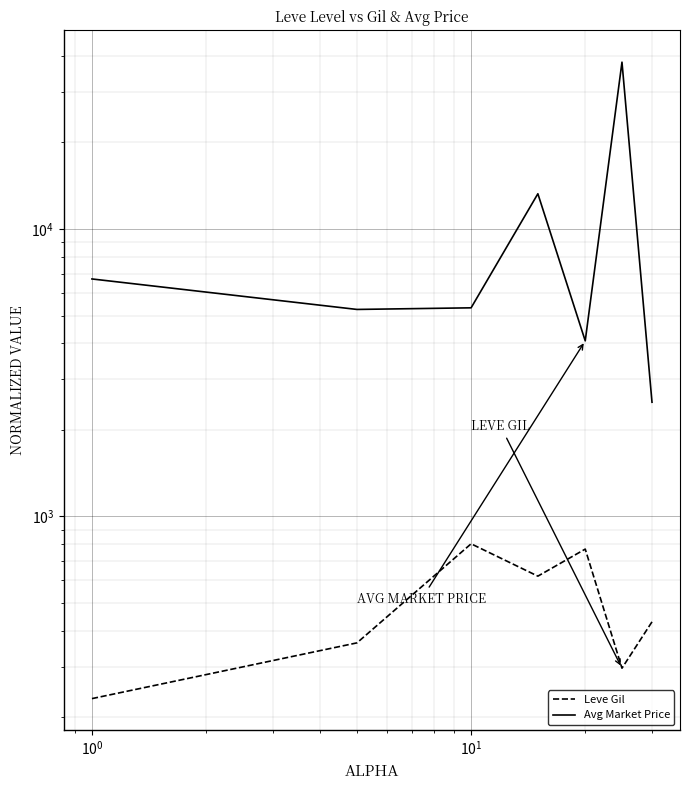

True or false: Leve Gil and Avg Market Price intersect in this chart.

False